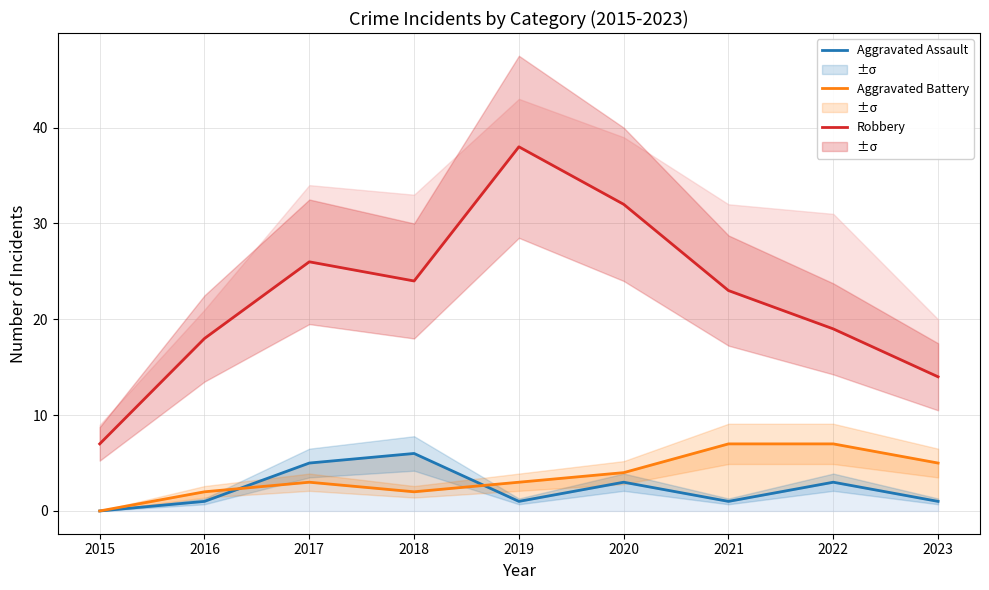

Which label corresponds to the largest value in the chart?

2019